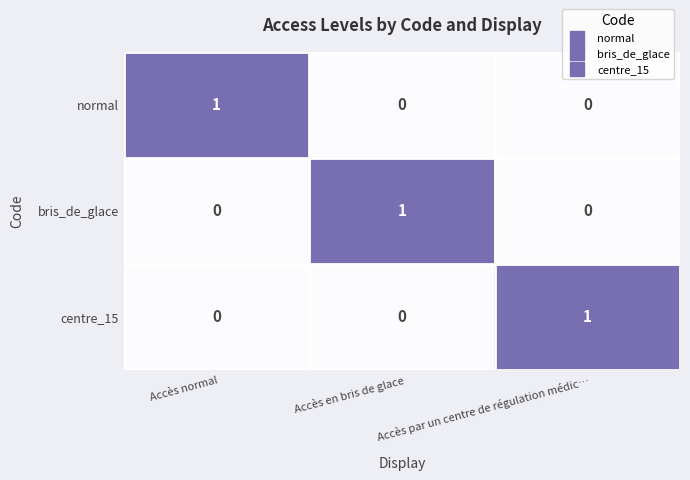

How many normal values are between 0 and 1?

3